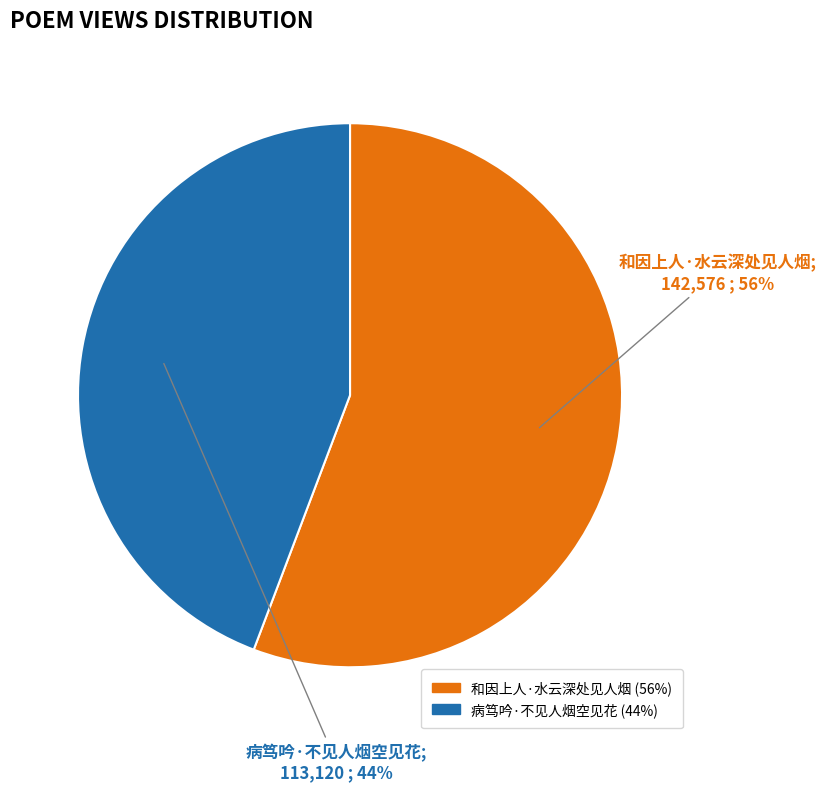

What is the majority slice?

和因上人·水云深处见人烟